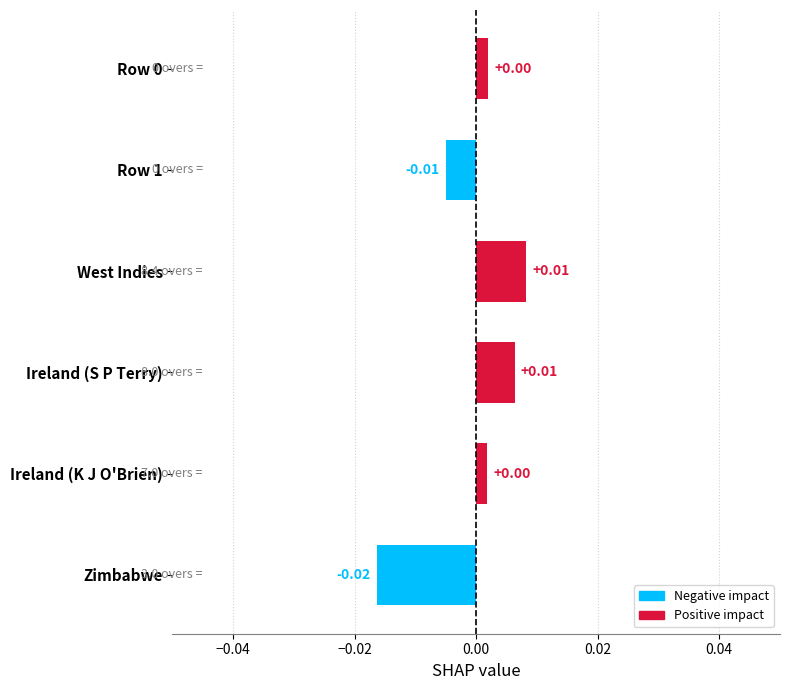

Which category has the lowest value across all series?

Zimbabwe